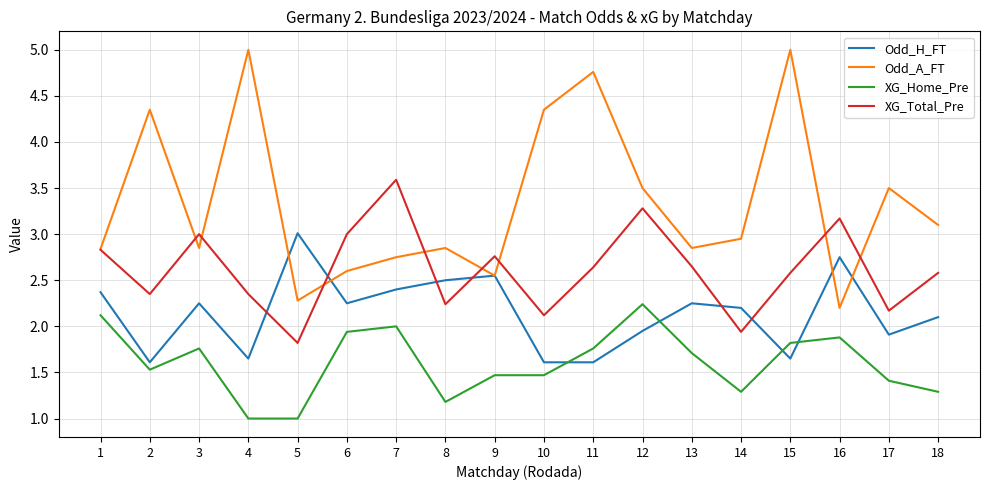

True or false: XG_Total_Pre has a value of 1.8 at 5.

True